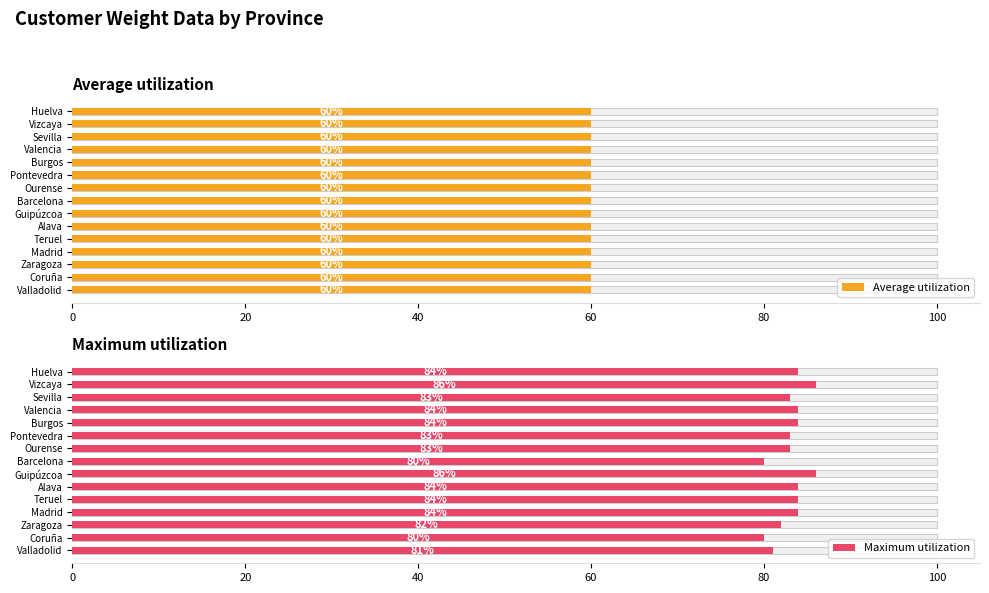

The value of Average utilization at 120 is 1.0. True or false?

False